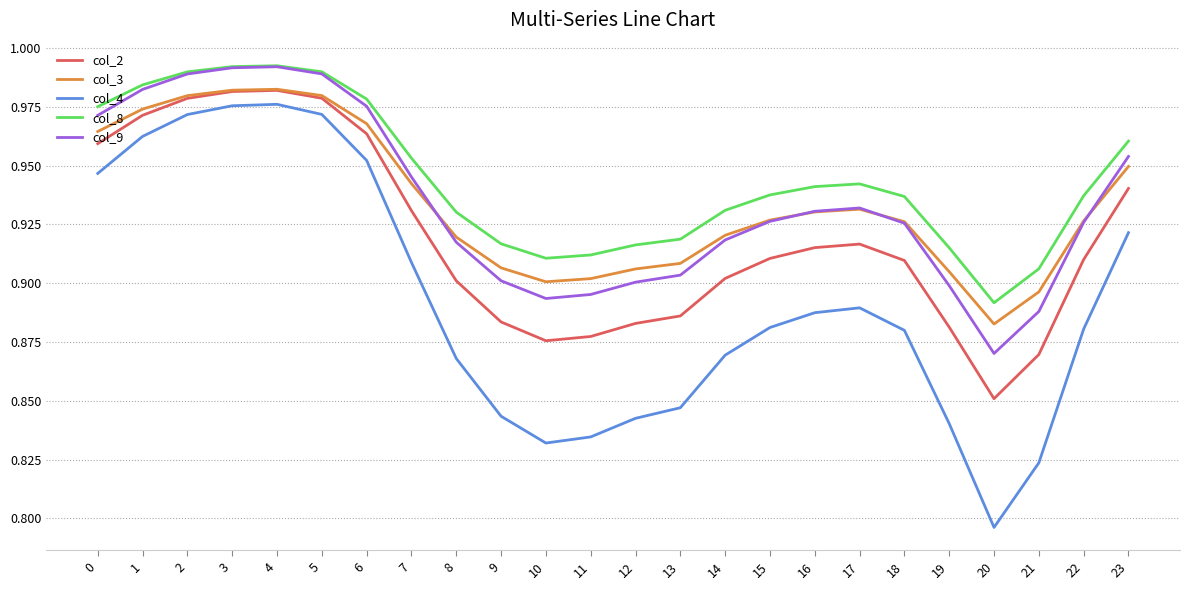

What is the difference between the col_8 values at 15 and 2?

0.1